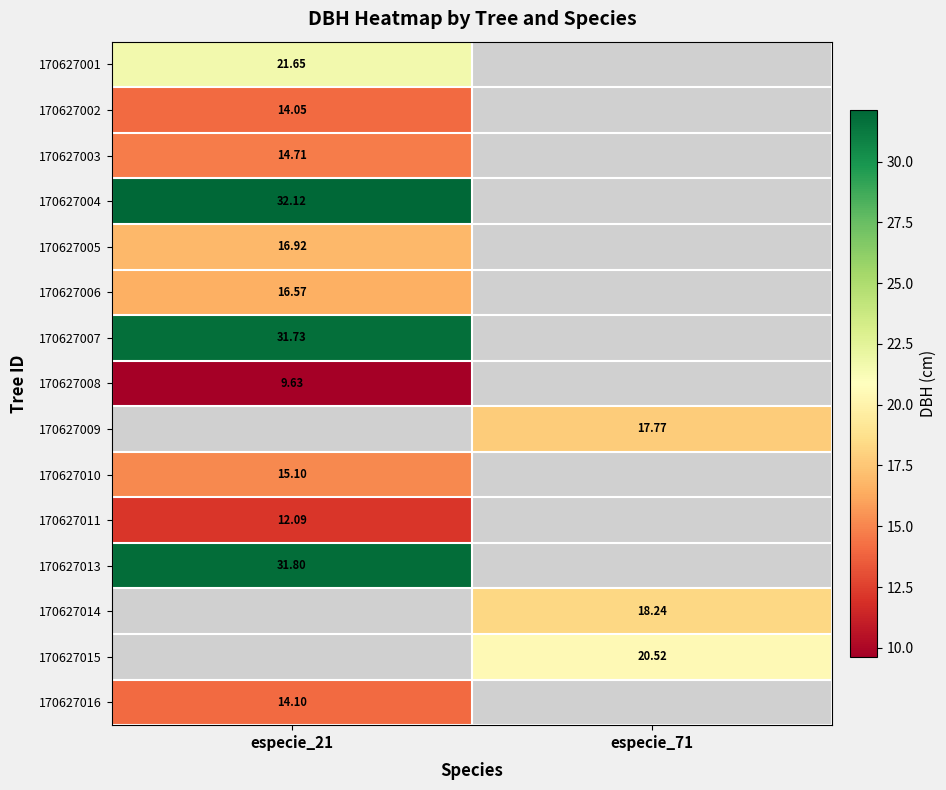

At which label does 170627001 reach its minimum?

especie_21